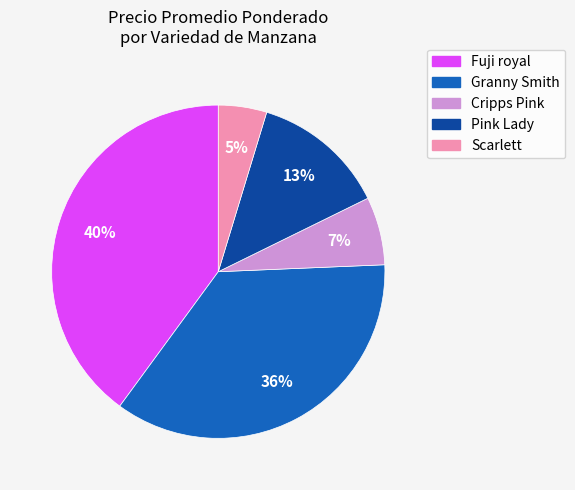

What is the smallest slice in the pie chart?

Scarlett